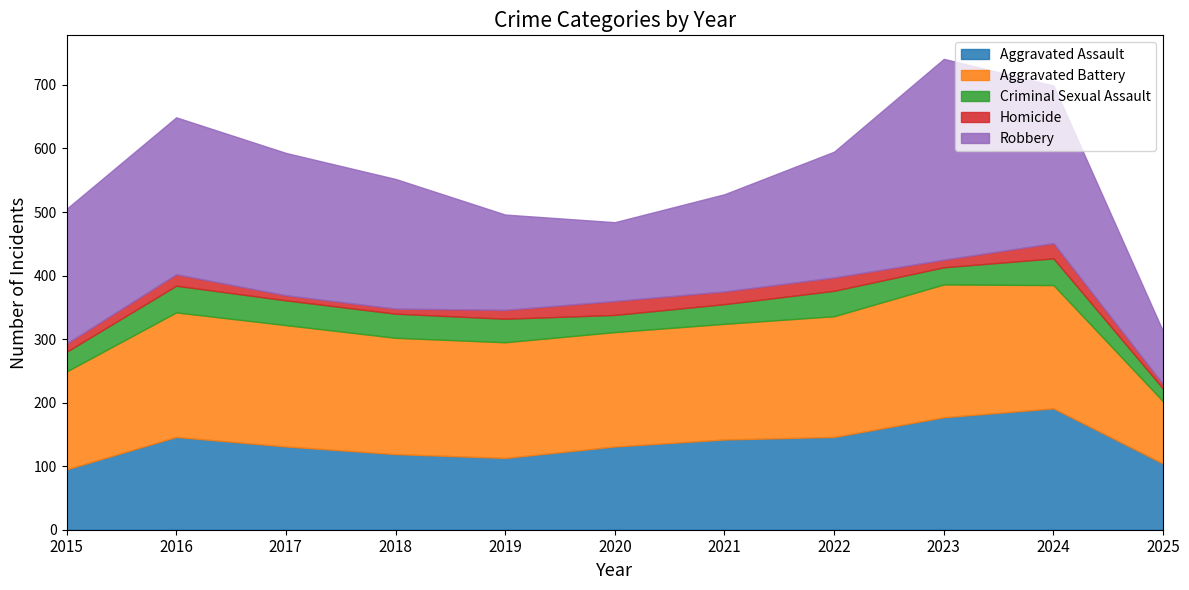

Which category has the highest value in the Criminal Sexual Assault series?

2016